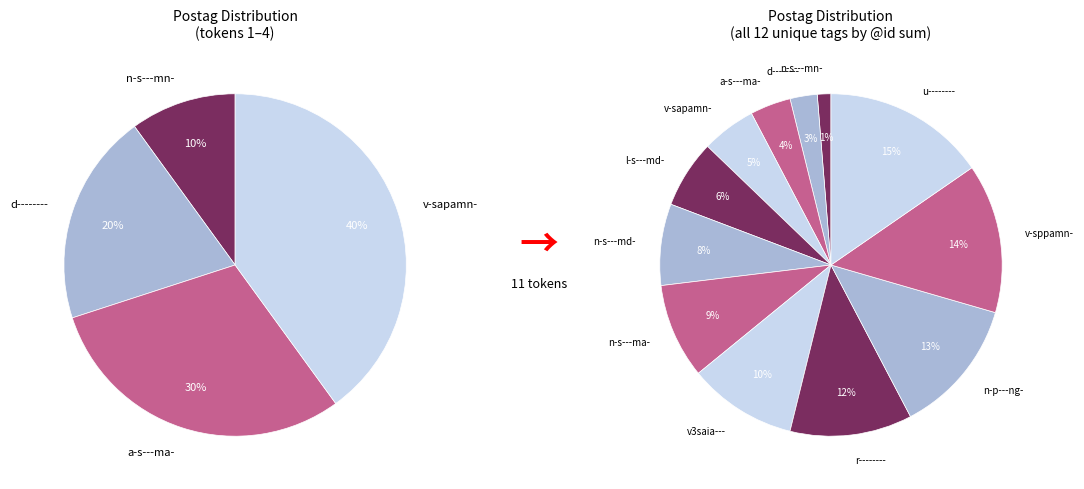

How many slices are in this pie chart?

12